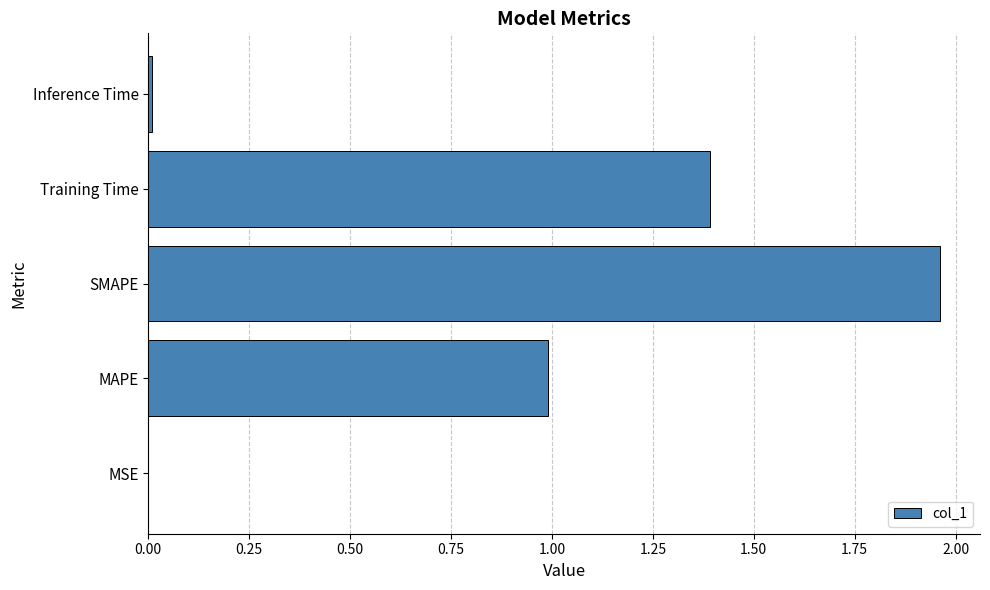

Are the bars horizontal?

Yes